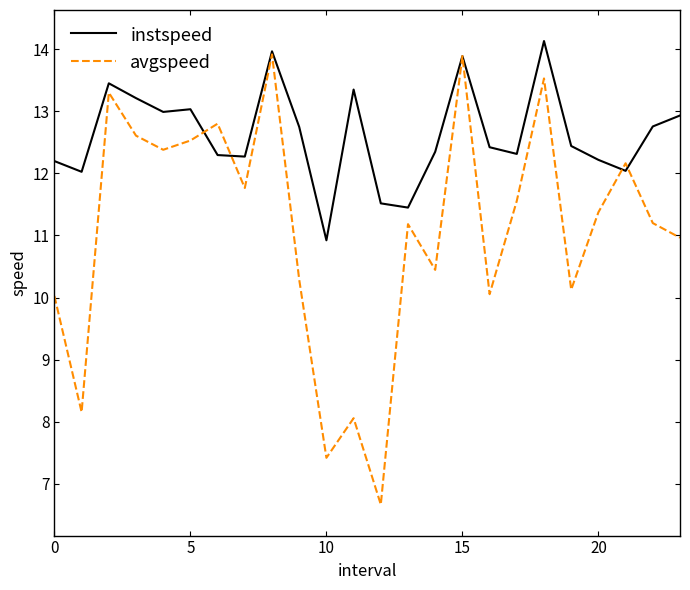

Which series has the largest total across all categories?

instspeed